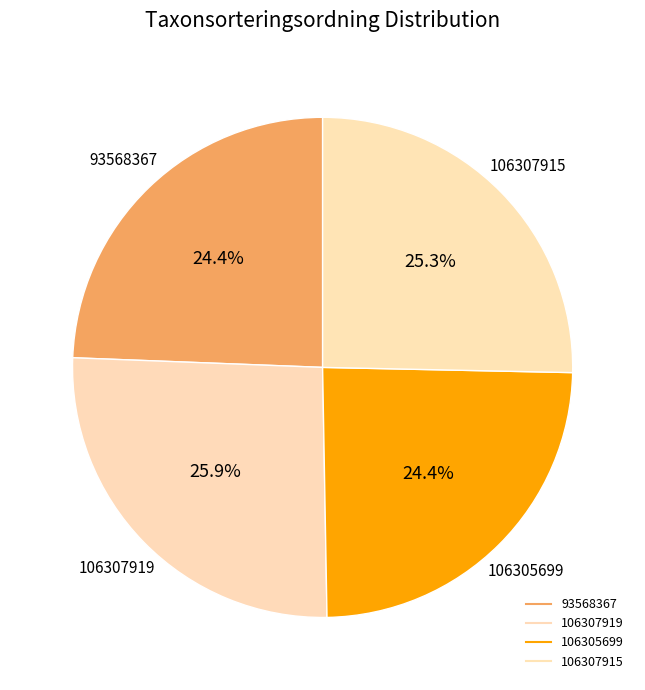

What is the ratio of the value at 106307915 to the value at 106307919?

1.0